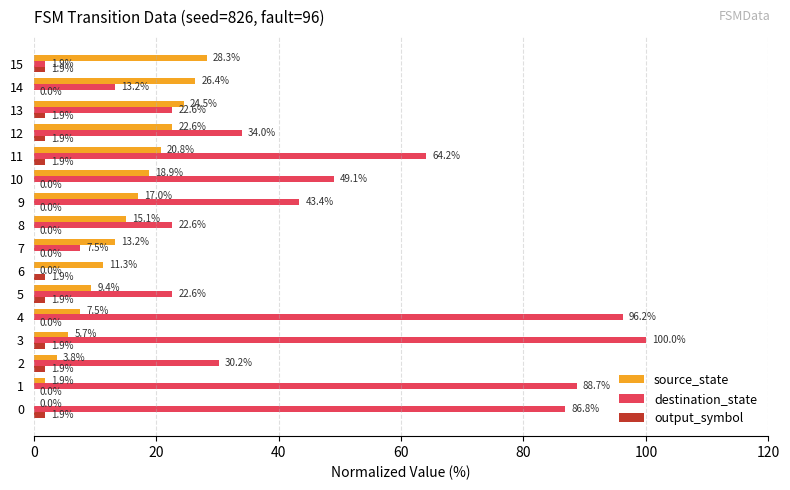

What is the sum of all destination_state values?

683.0